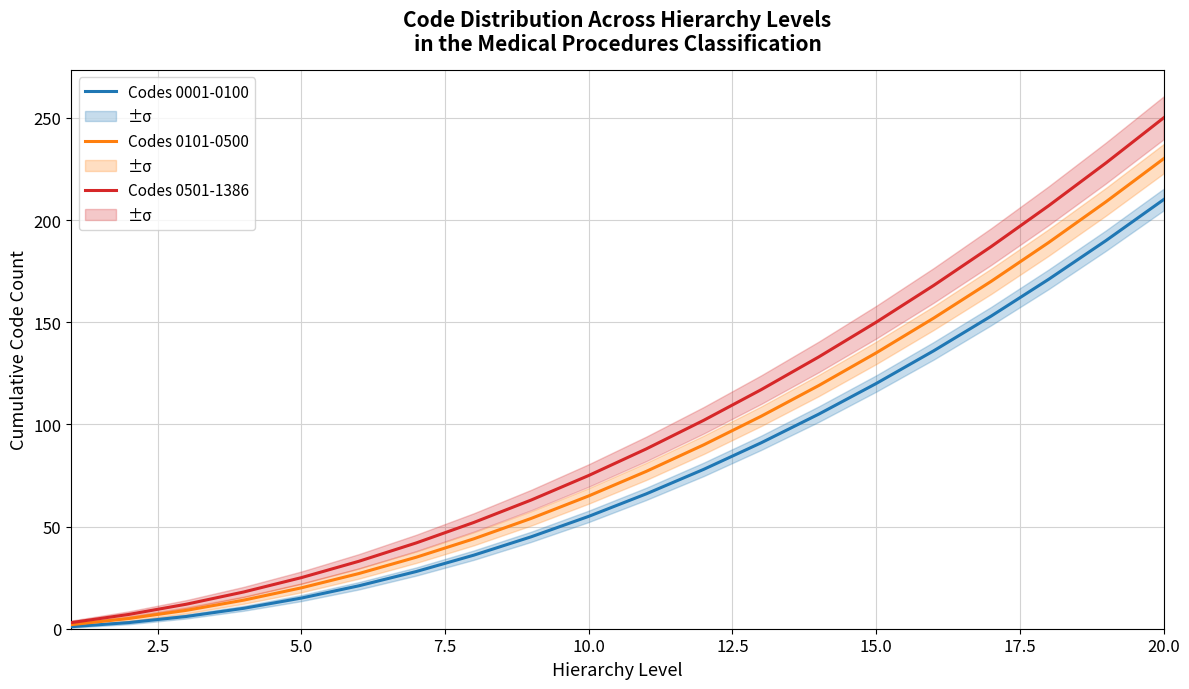

What is the average value of the Codes 0501-1386 series?

98